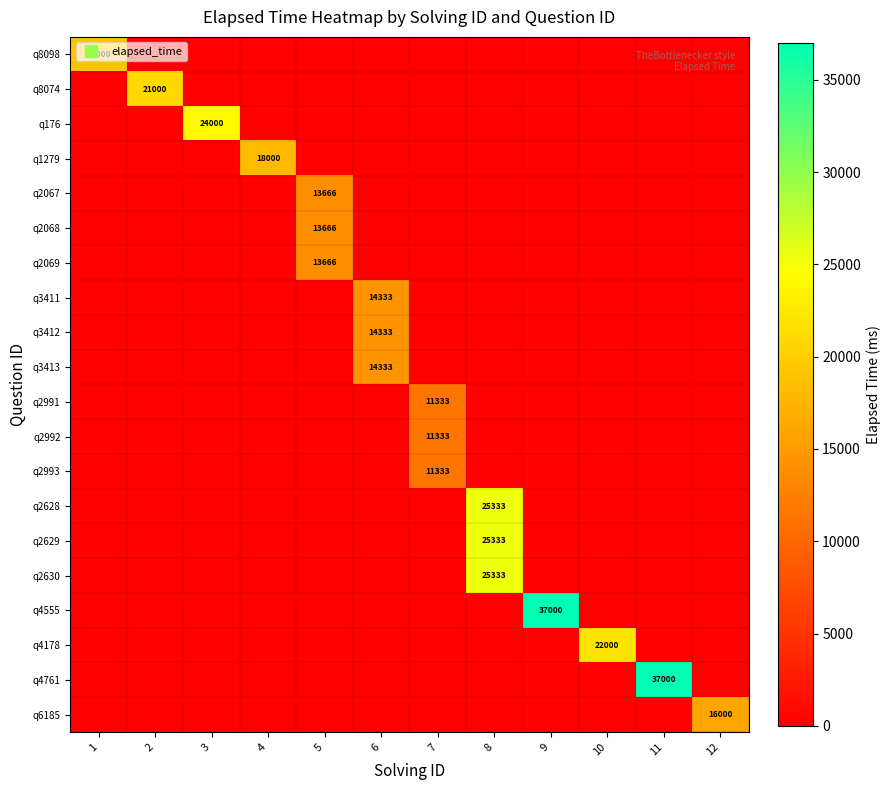

The row_12 series shows -5969 at 3. True or false?

False